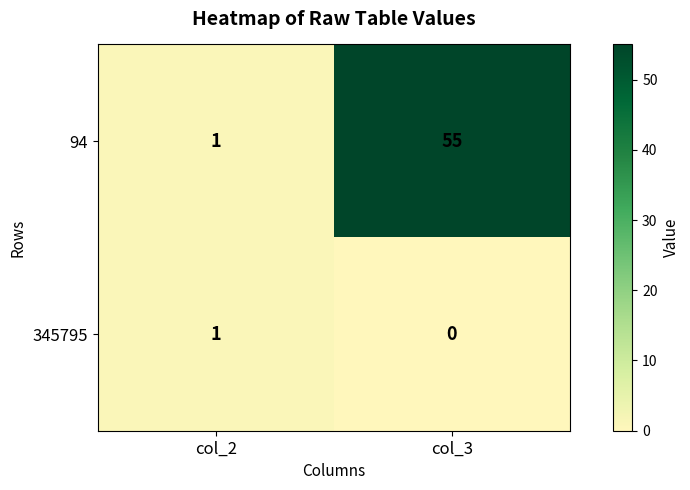

At which label is 345795 closest to 0?

col_3